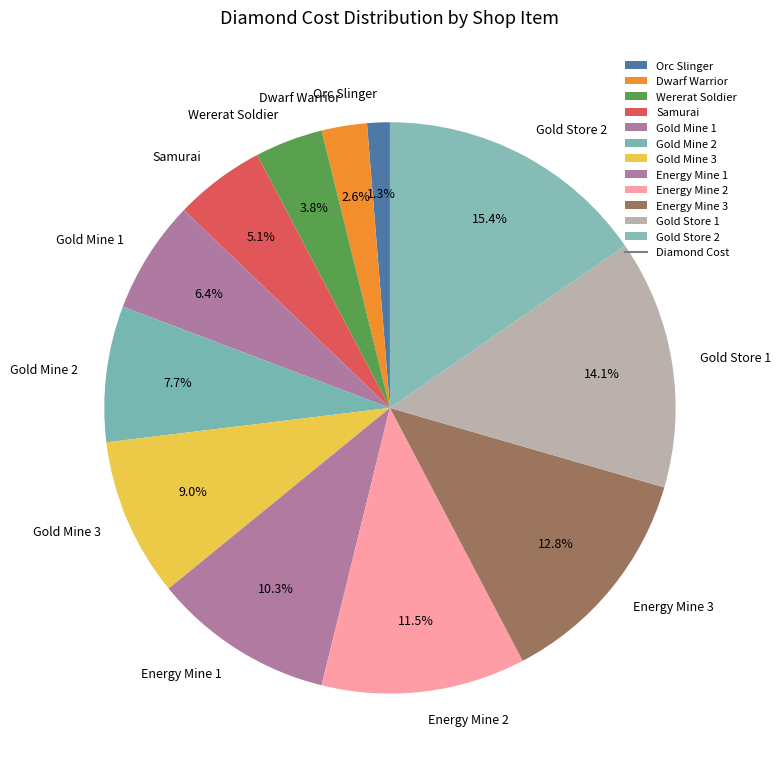

Is there a majority slice in this chart?

No